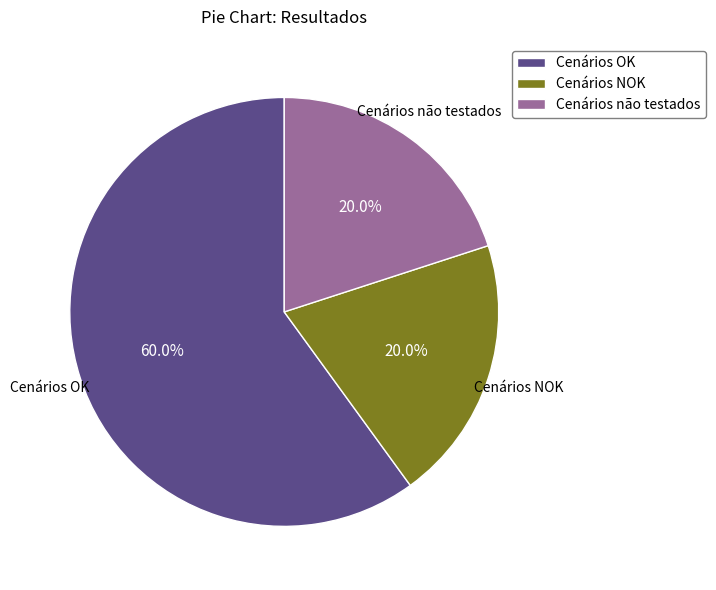

What is the total percentage of Cenários não testados and Cenários OK?

80.0%